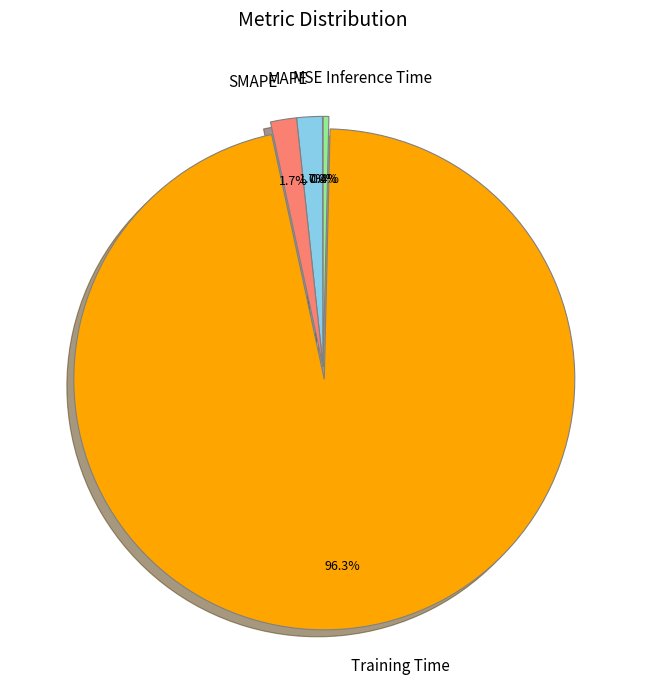

Is there a majority slice in this chart?

Yes